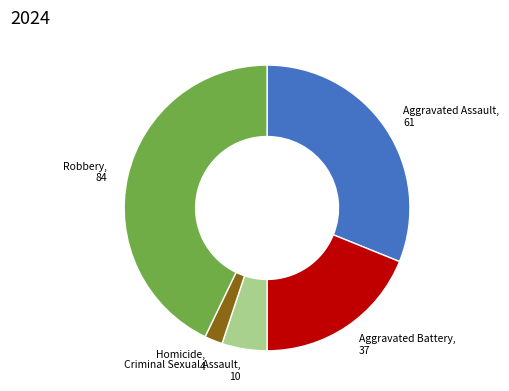

Does any single category account for the majority?

No